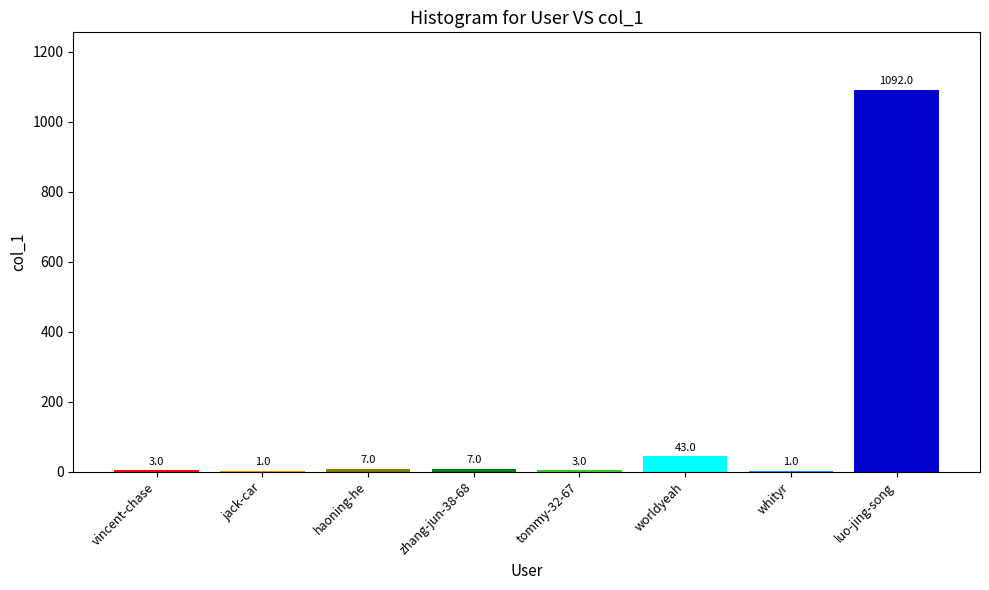

What is the sum of the values at luo-jing-song and haoning-he?

1099